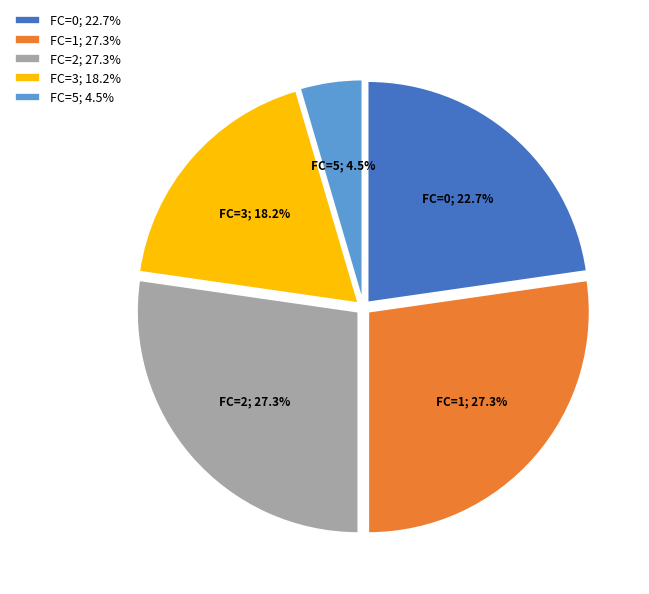

What percentage is the FC=3 slice, to the nearest percent?

18%